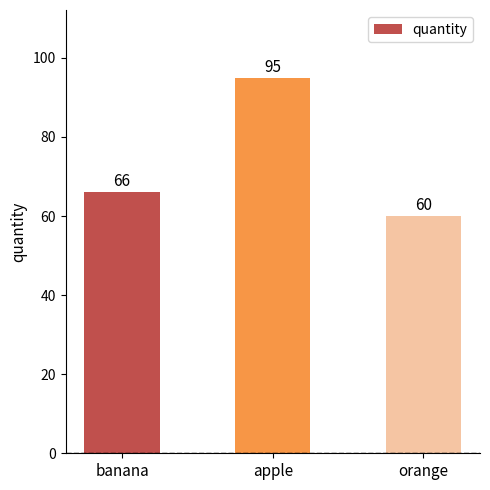

What is the difference between the values at orange and banana?

6